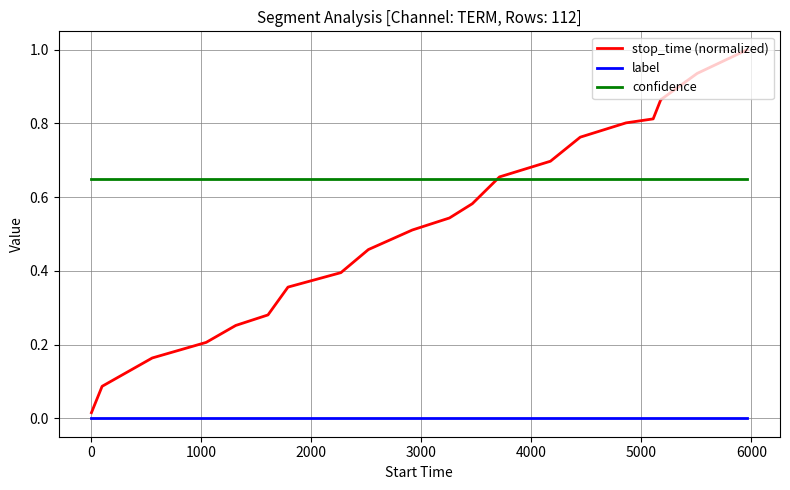

Which series has the largest total across all categories?

confidence